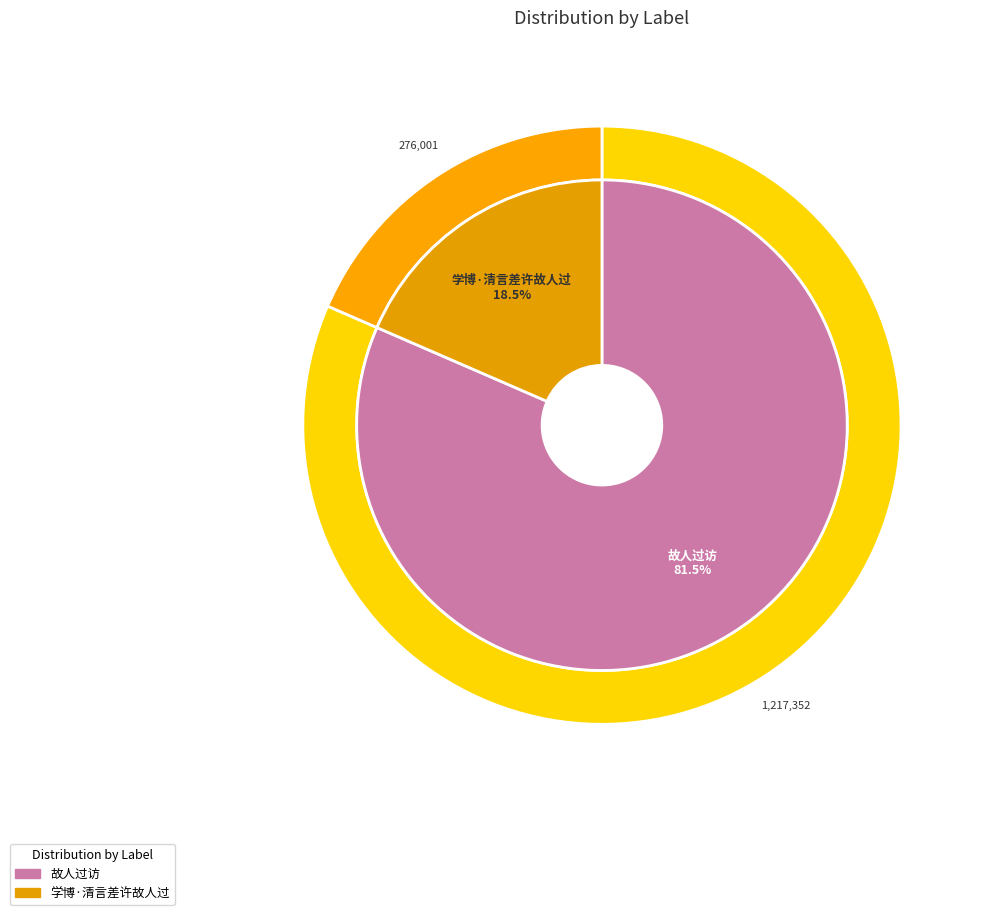

Rank the categories by value from highest to lowest.

故人过访, 学博·清言差许故人过